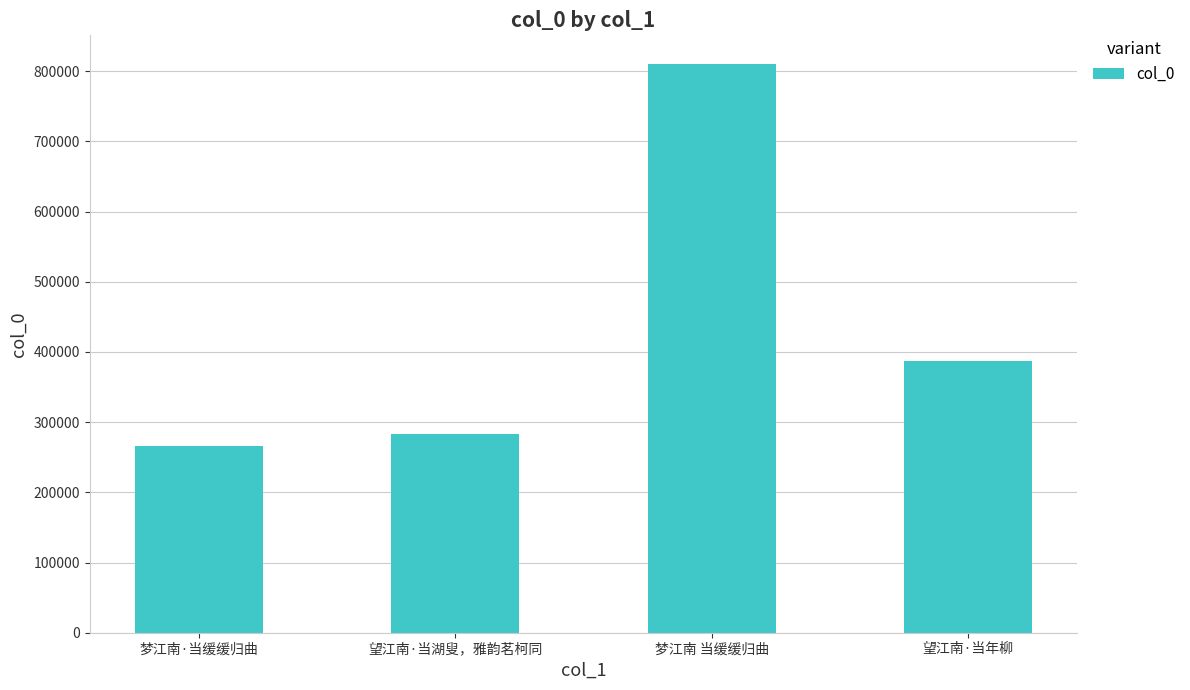

What position from the left is 望江南·当年柳?

4